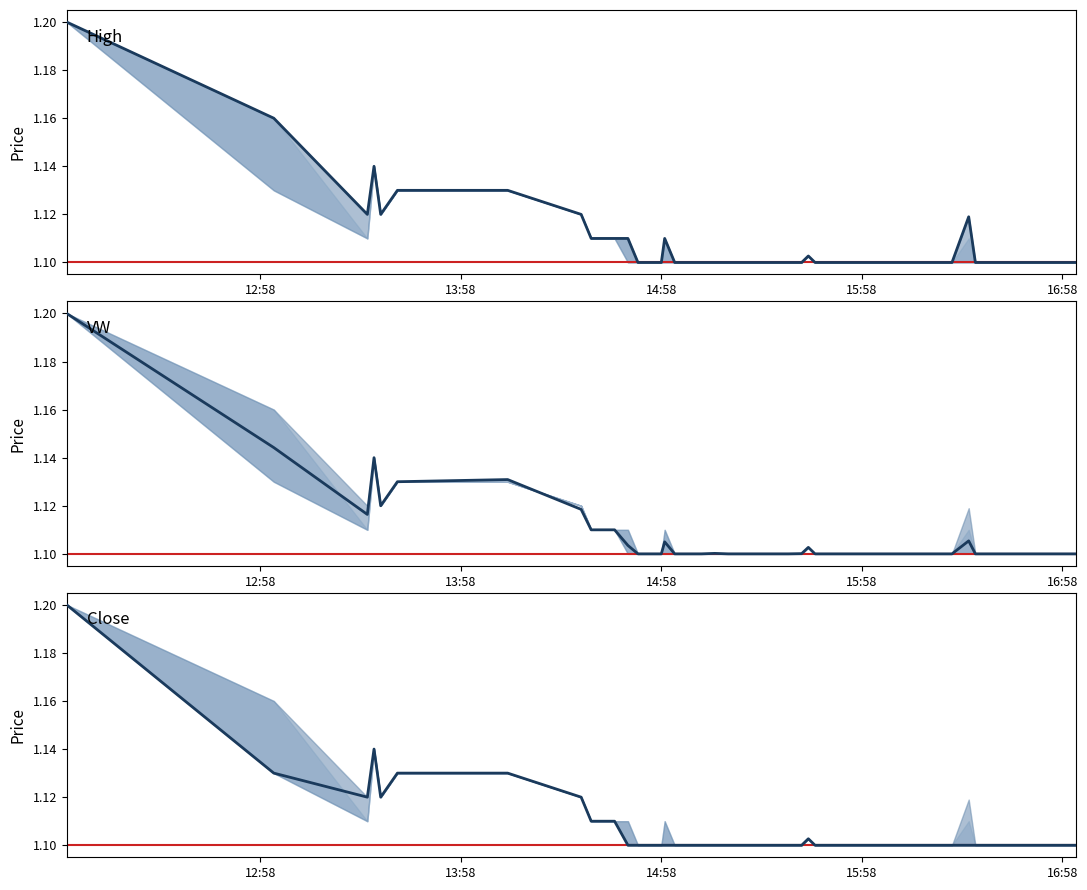

Which series changed the most between 2023-10-16 14:38:00 and 2023-10-16 15:18:00?

h